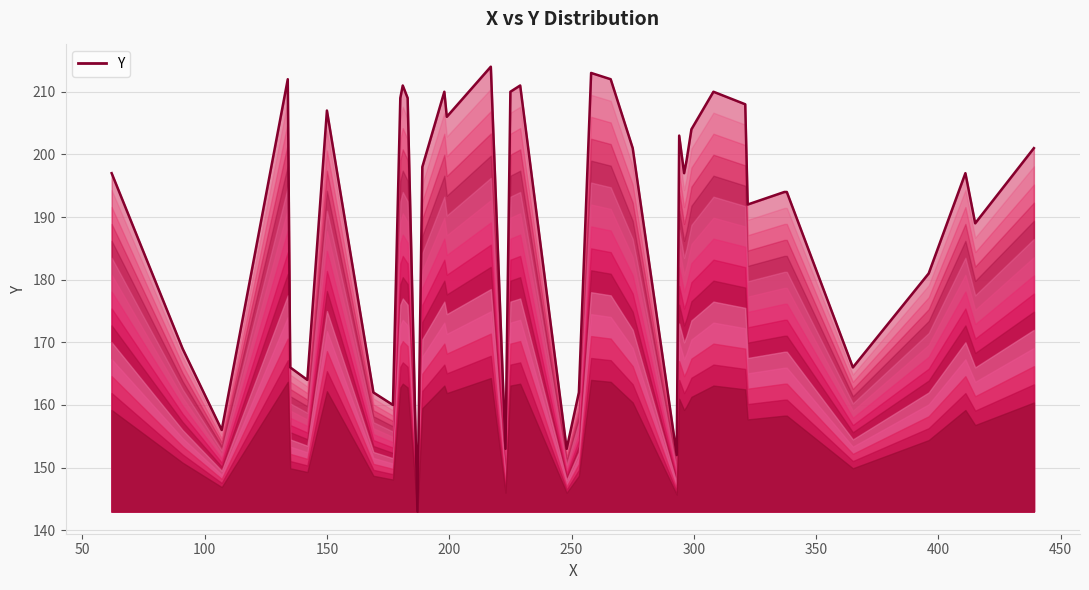

What is the greatest value displayed?

214